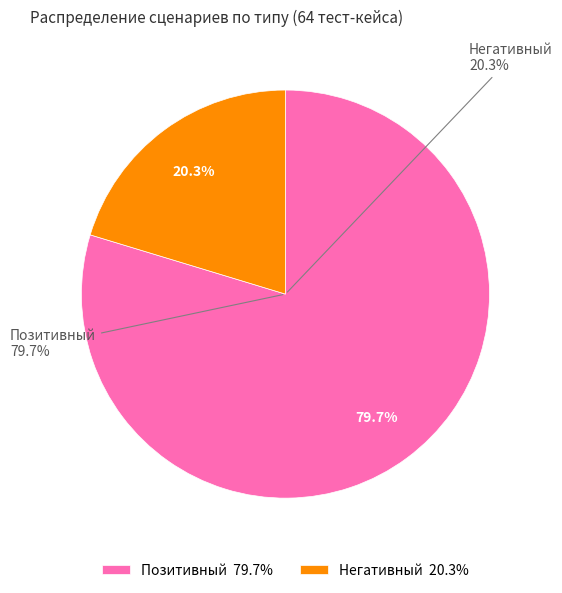

How much of the chart is everything except Позитивный?

20.3%